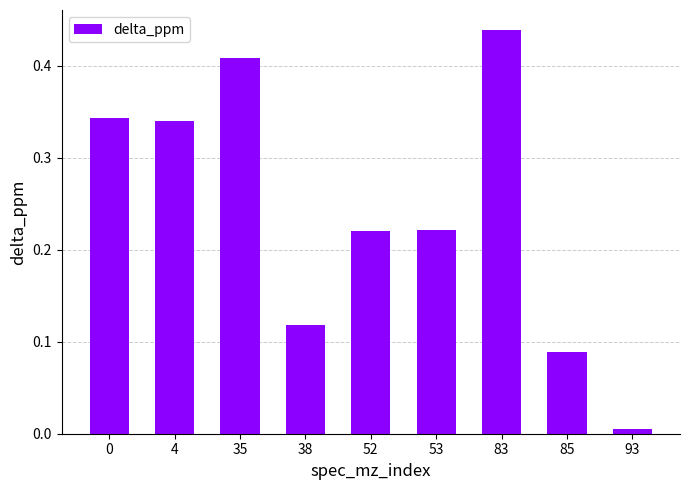

At which category does the chart reach its peak across all series?

83